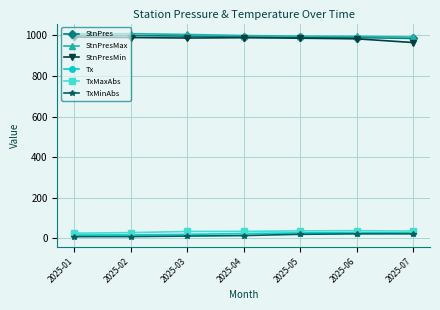

What is the difference between the maximum and minimum values in the Tx series?

12.0